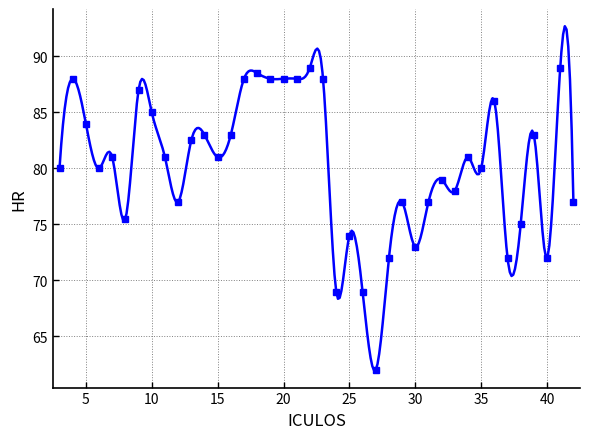

Where does the data first go above 81?

4